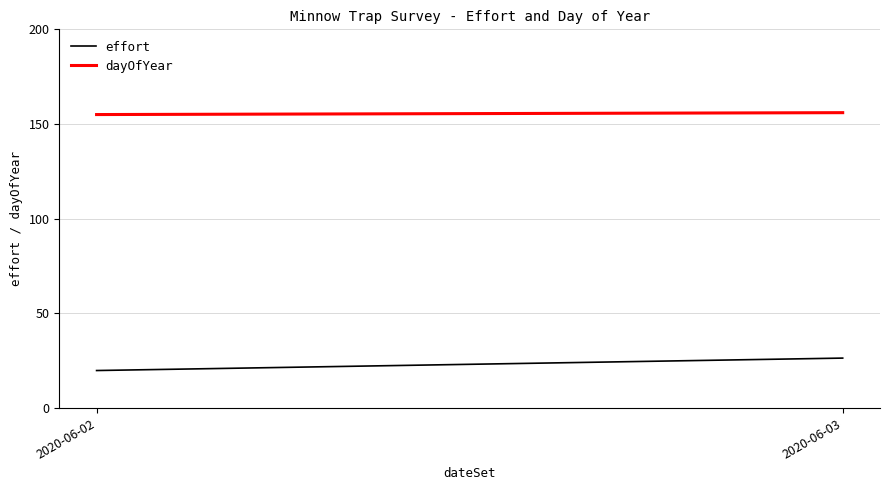

Rank the series by their maximum value, from highest to lowest.

dayOfYear, effort